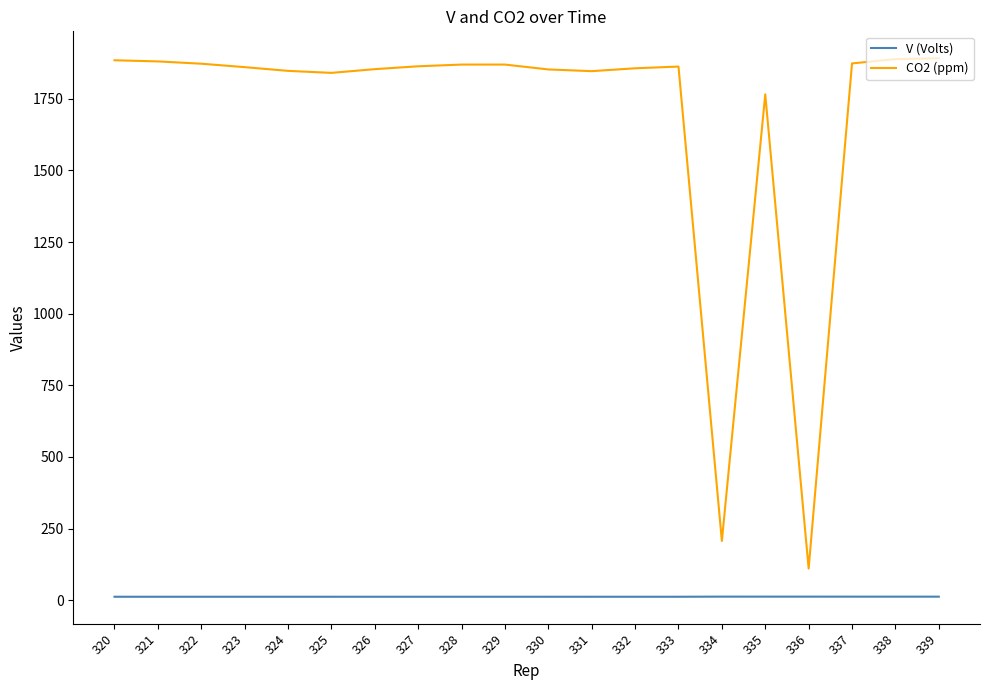

List the series in order of their overall mean, highest first.

CO2 (ppm), V (Volts)